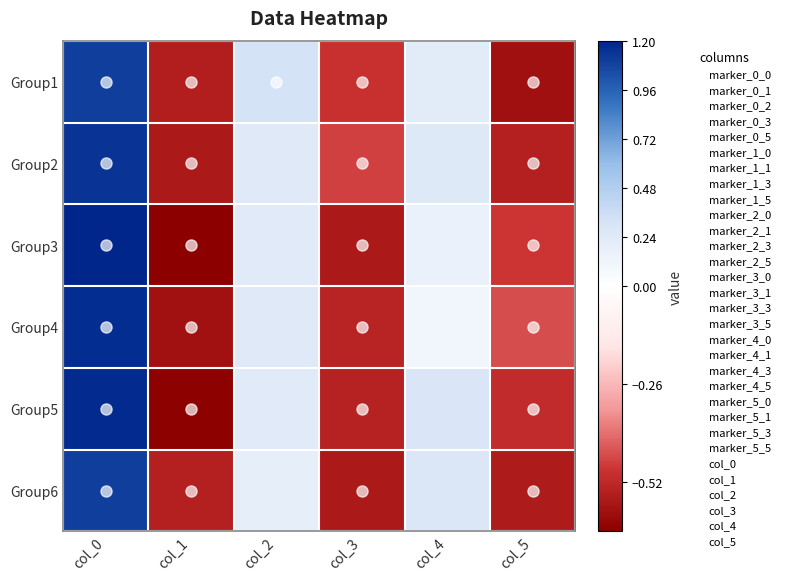

What is the greatest value displayed?

1.2